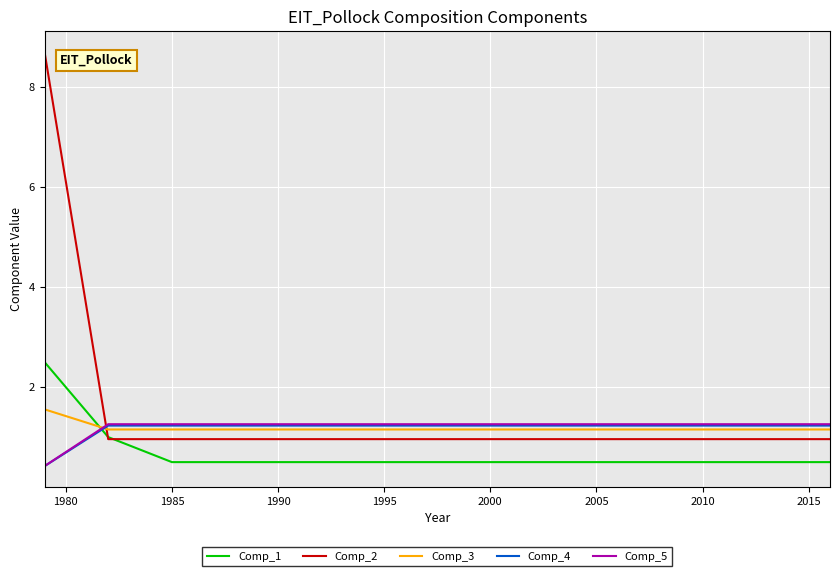

How many intersections are there between Comp_2 and Comp_4?

1